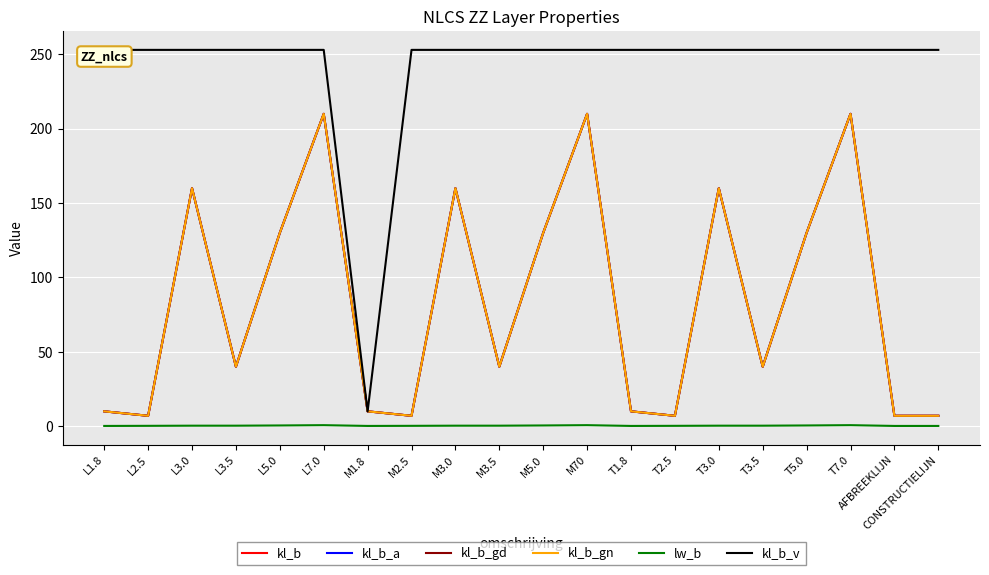

What is the sum of all lw_b values?

7.3